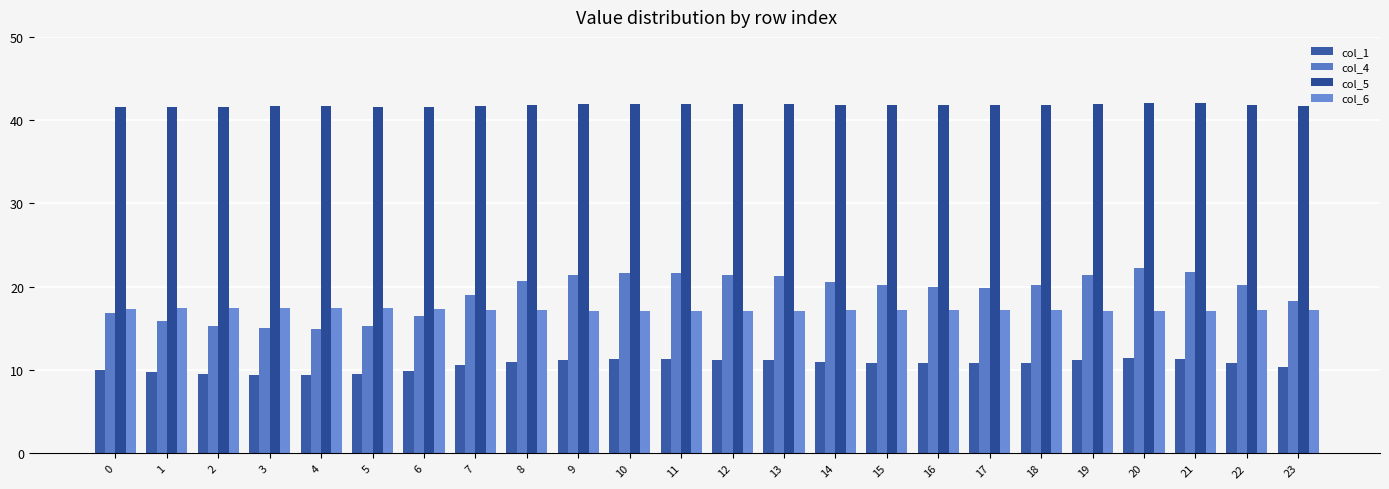

List the series in order of their peak value, highest first.

col_5, col_4, col_6, col_1